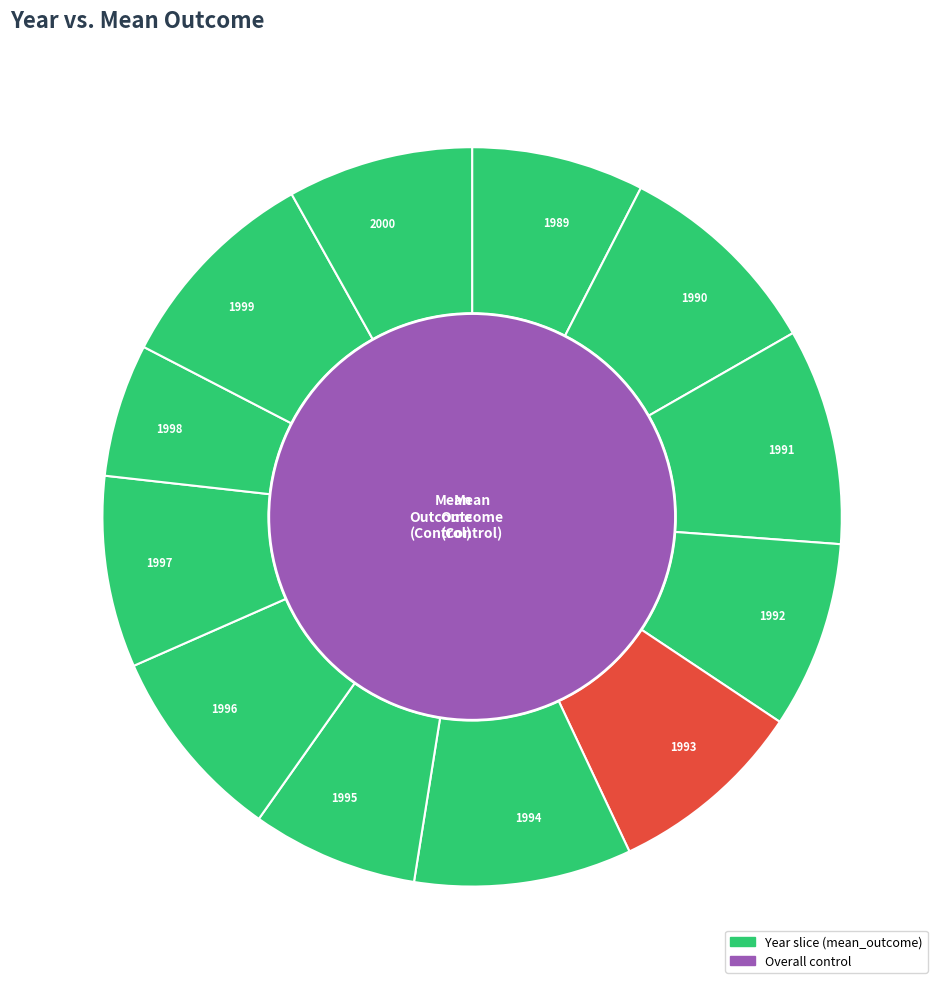

How many slices are in this pie chart?

12